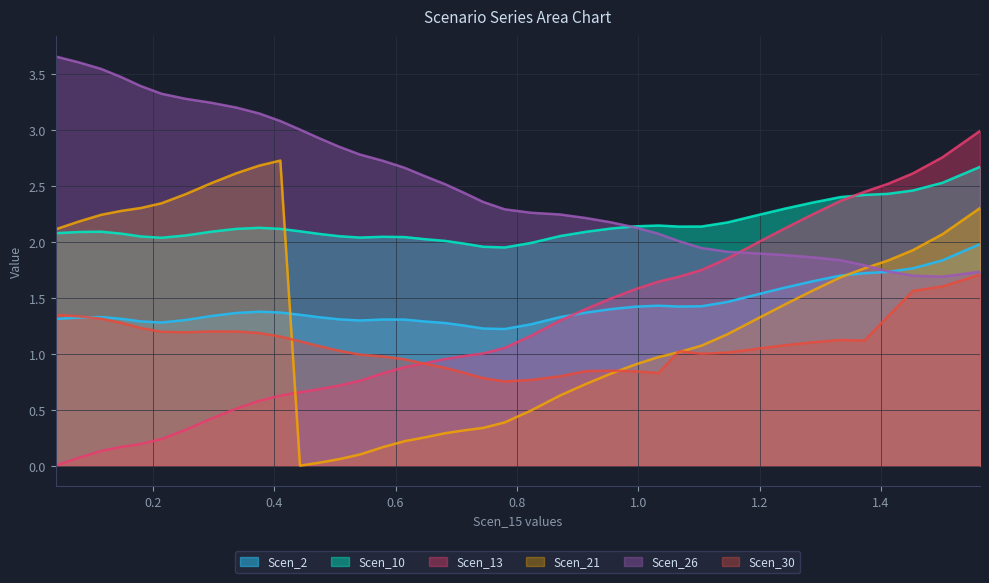

Between which two adjacent categories do Scen_2 and Scen_13 first intersect?

0.8709108356801074 and 0.9141690354707982